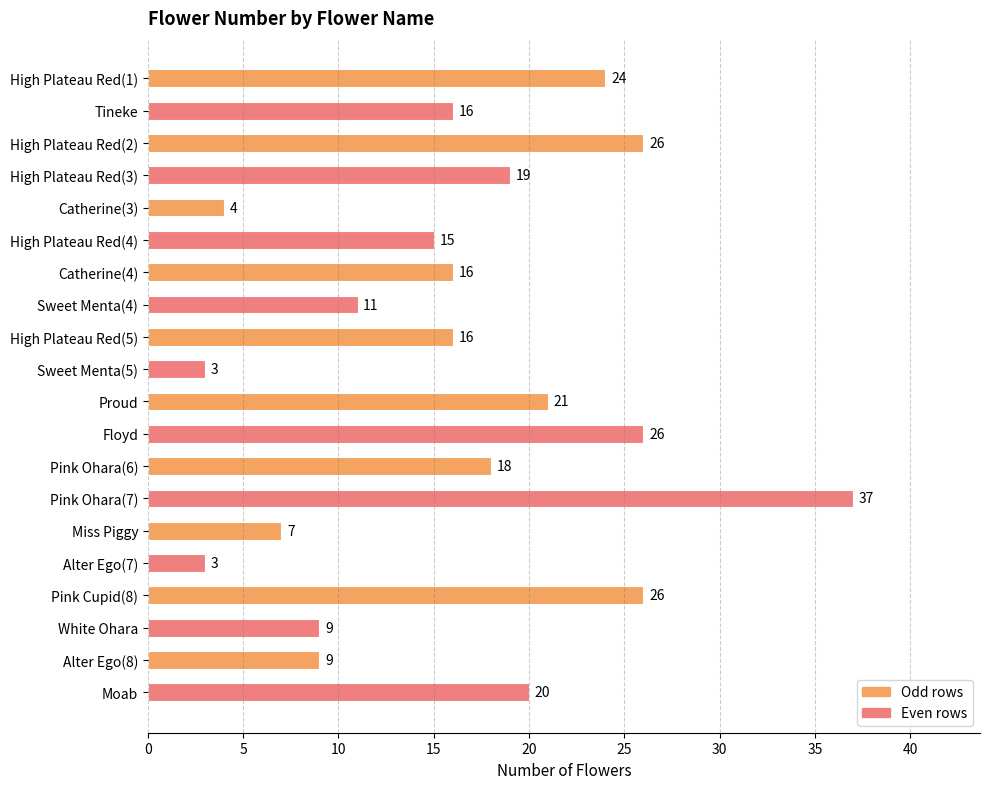

What is the label of the 2nd bar from the top?

Tineke